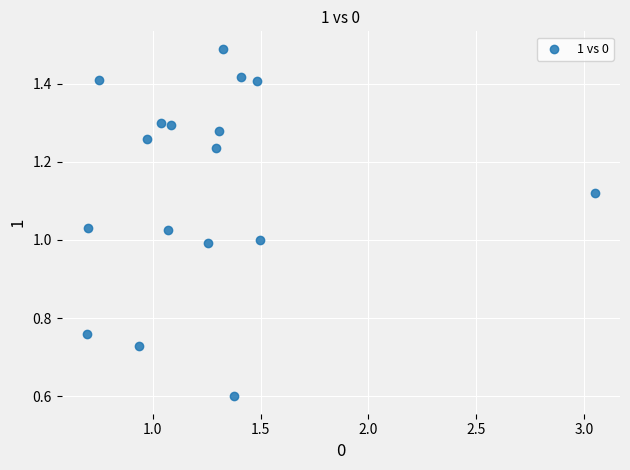

What is the range of X values (max minus min)?

2.4